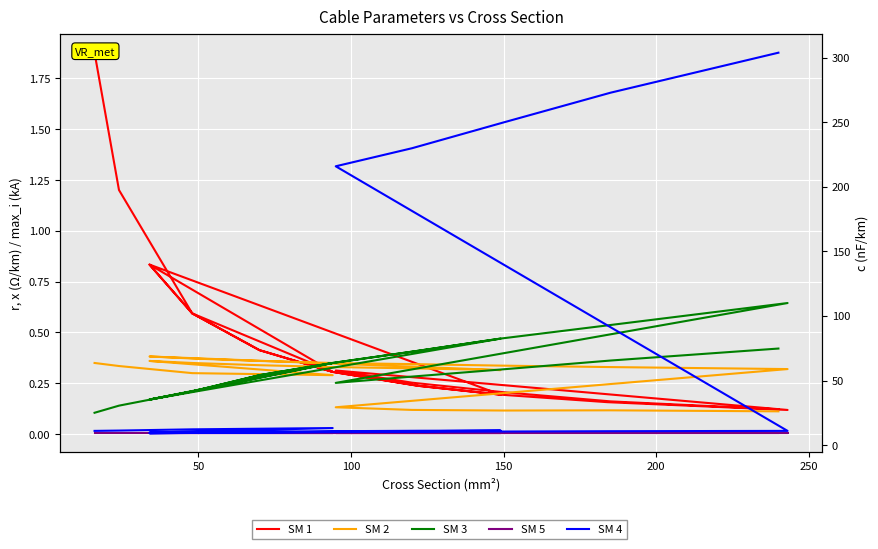

What is the value of the SM 2 point at the 13th from the left?

0.4